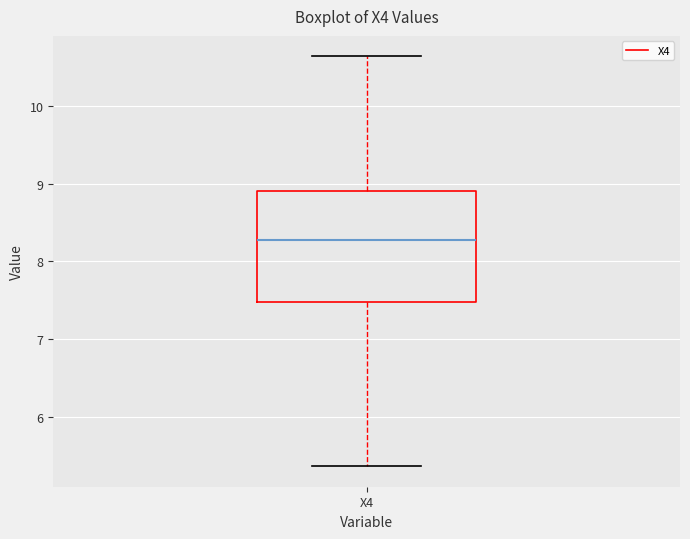

Read this box plot against the y-axis: the position of the median line, the range covered by the box, and the ends of both whiskers. The values are not printed on the chart, so give them approximately, as read against the axis.

median 8.3, box 7.5 to 8.9, whiskers 5.4 to 10.6